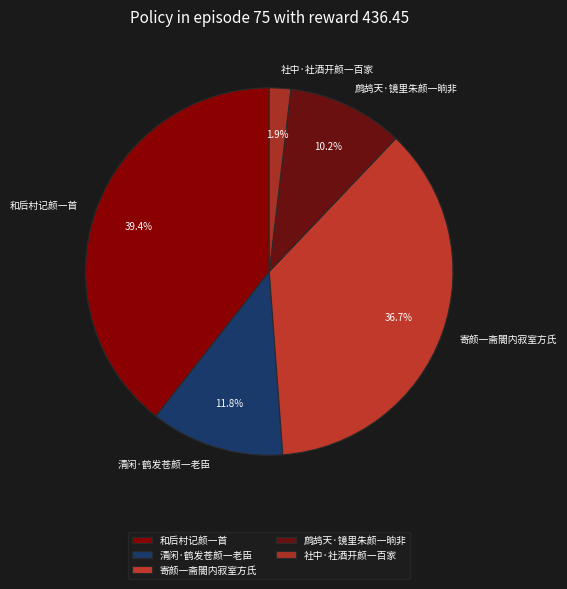

What is the ratio of the value at 社中·社酒开颜一百家 to the value at 清闲·鹤发苍颜一老臣?

0.2